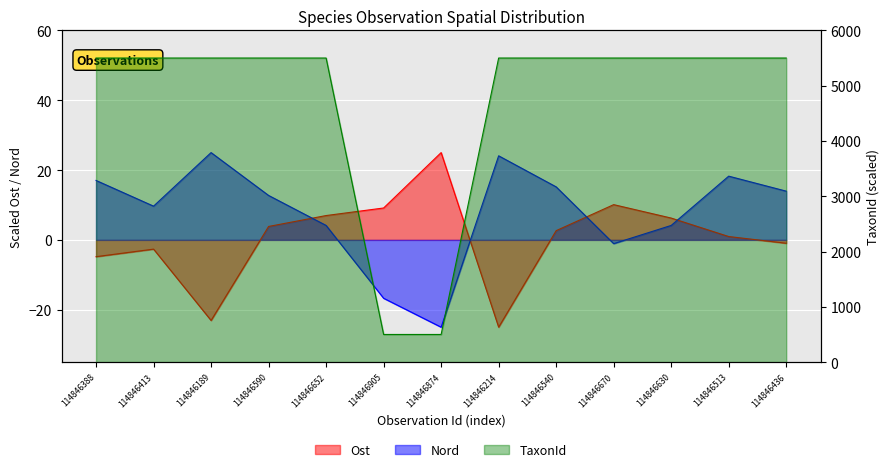

How many values in the TaxonId series are below 5500?

2